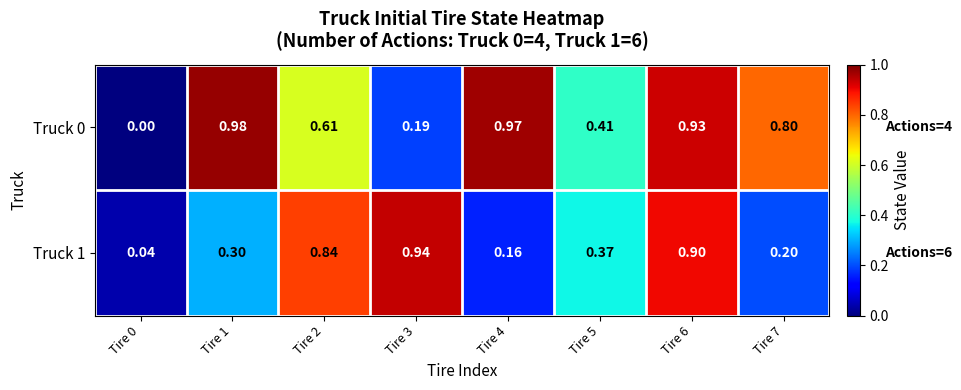

What is the difference between the highest and lowest values at Tire 4?

0.8